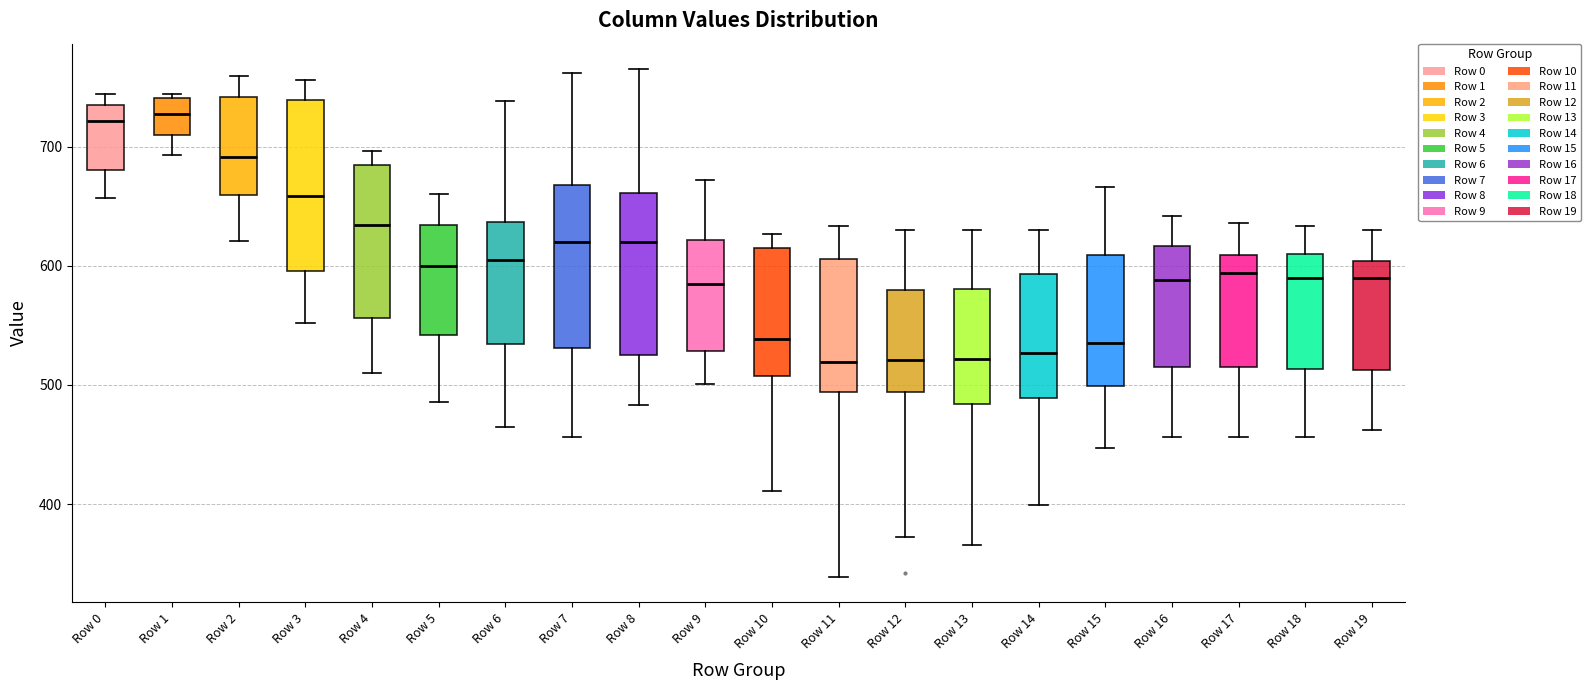

Reading left to right, read every box against the y-axis: the position of its median line, the range the box covers, and the ends of its whiskers. The values are not printed on the chart, so give them approximately, as read against the axis.

Row 0: median 720, box 680 to 740, whiskers 660 to 740 (just above the box's upper edge)
Row 1: median 730, box 710 to 740, whiskers 690 to 740
Row 2: median 690, box 660 to 740, whiskers 620 to 760
Row 3: median 660, box 600 to 740, whiskers 550 to 760
Row 4: median 630, box 560 to 680, whiskers 510 to 700
Row 5: median 600, box 540 to 630, whiskers 490 to 660
Row 6: median 600, box 530 to 640, whiskers 470 to 740
Row 7: median 620, box 530 to 670, whiskers 460 to 760
Row 8: median 620, box 530 to 660, whiskers 480 to 770
Row 9: median 590, box 530 to 620, whiskers 500 to 670
Row 10: median 540, box 510 to 620, whiskers 410 to 630
Row 11: median 520, box 490 to 610, whiskers 340 to 630
Row 12: median 520, box 490 to 580, whiskers 370 to 630
Row 13: median 520, box 480 to 580, whiskers 370 to 630
Row 14: median 530, box 490 to 590, whiskers 400 to 630
Row 15: median 540, box 500 to 610, whiskers 450 to 670
Row 16: median 590, box 520 to 620, whiskers 460 to 640
Row 17: median 590, box 520 to 610, whiskers 460 to 640
Row 18: median 590, box 510 to 610, whiskers 460 to 630
Row 19: median 590, box 510 to 600, whiskers 460 to 630